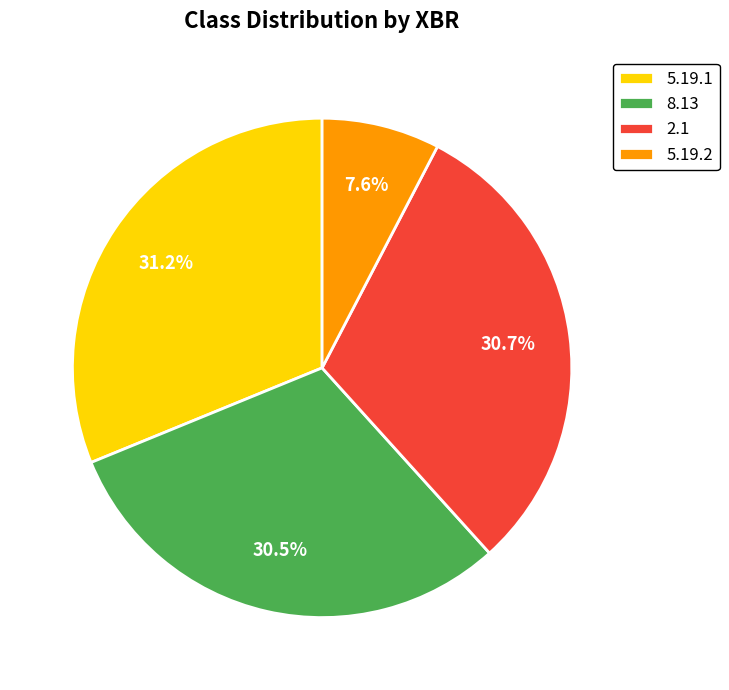

To the nearest percent, what portion does 5.19.1 represent?

31%